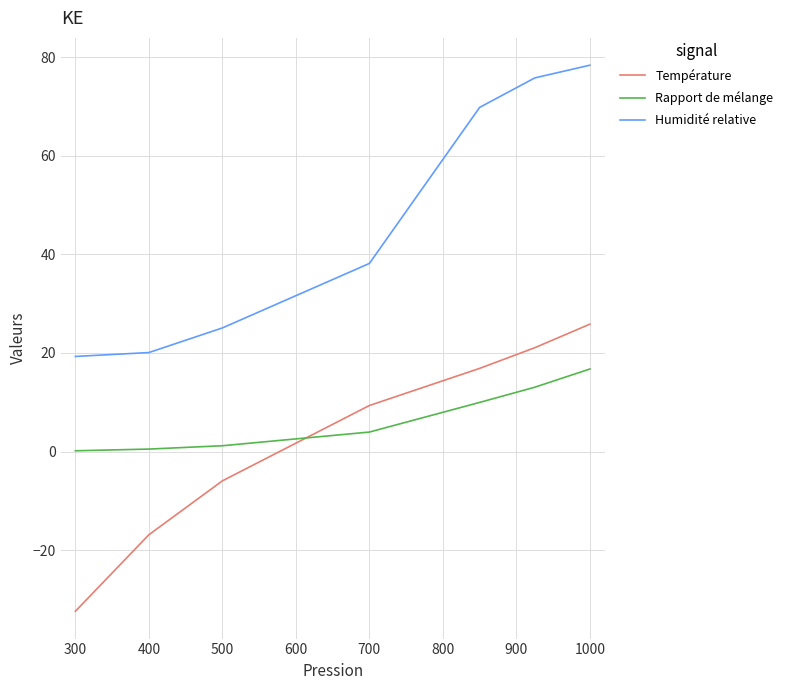

Rank the series by their maximum value, from lowest to highest.

Rapport de mélange, Température, Humidité relative